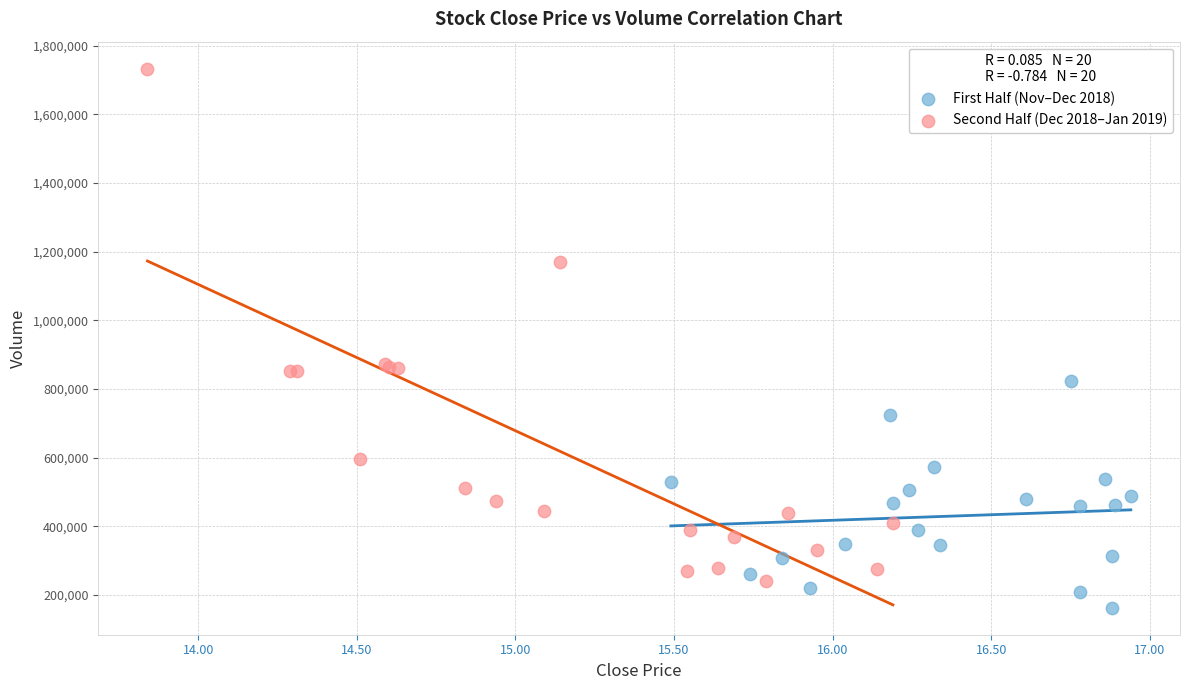

Which series has the largest Y range (max minus min)?

Second Half (Dec 2018–Jan 2019)